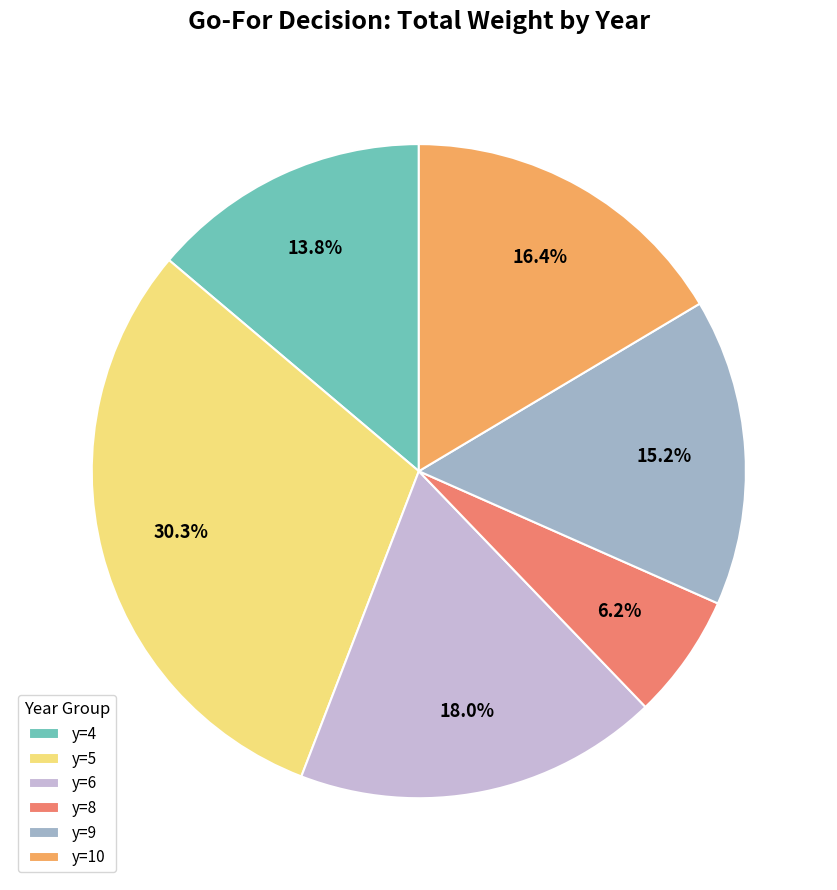

To the nearest percent, what is the difference between the y=10 and y=8 slice percentages?

10%